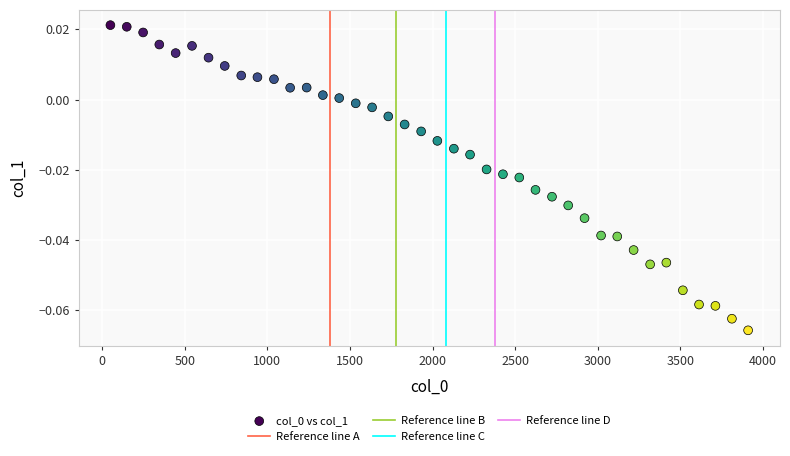

What is the range of X values (max minus min)?

3860.0